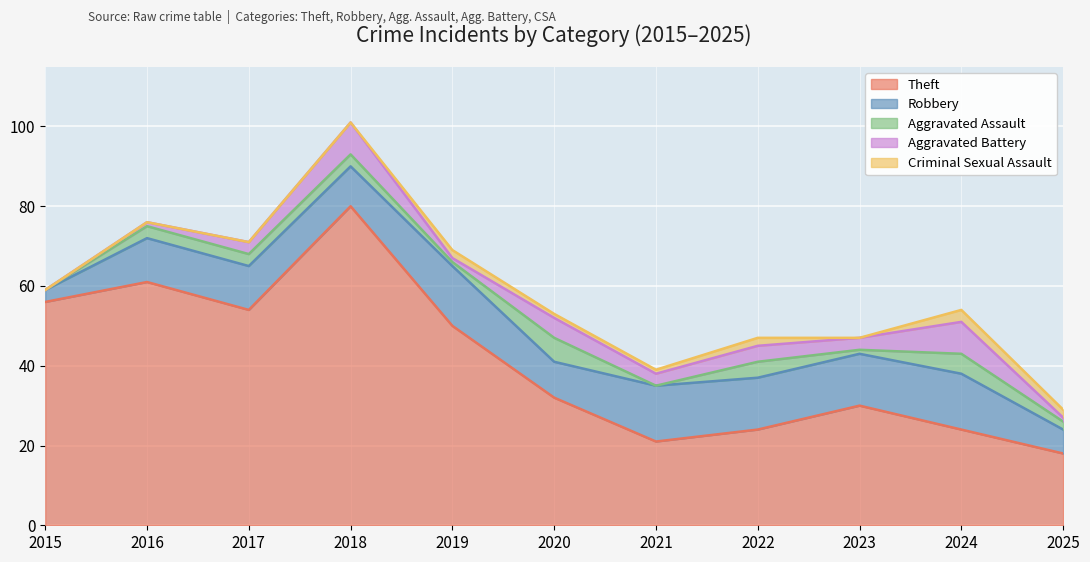

Is it true that Aggravated Battery equals 1 at 2019?

True